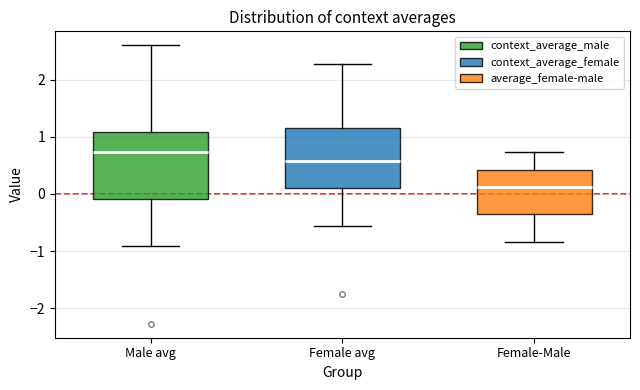

Where does the lower whisker of the box for Female avg end on the y-axis? The values are not printed on the chart, so give them approximately, as read against the axis.

-0.6